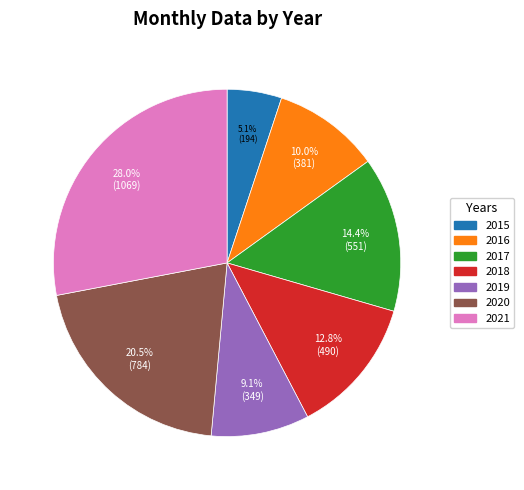

Which category has the biggest portion of the pie?

2021